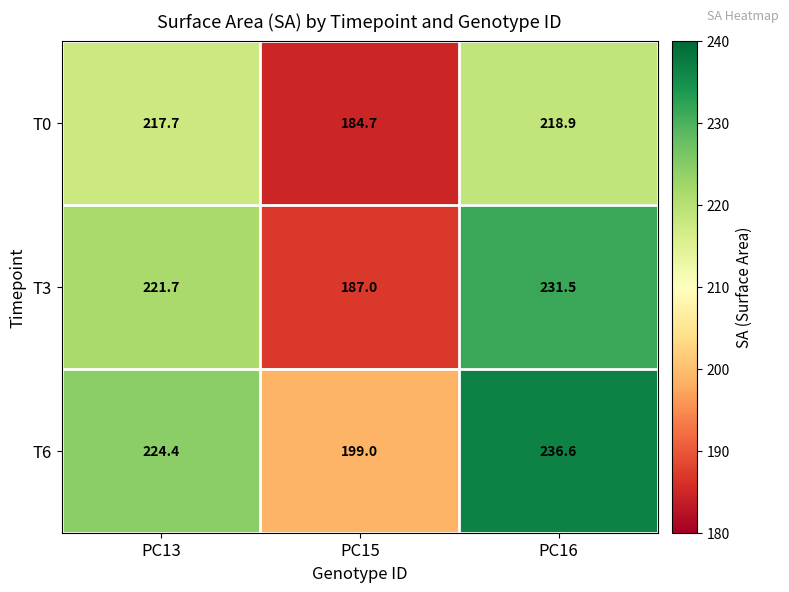

What is the maximum value shown in the chart?

236.6